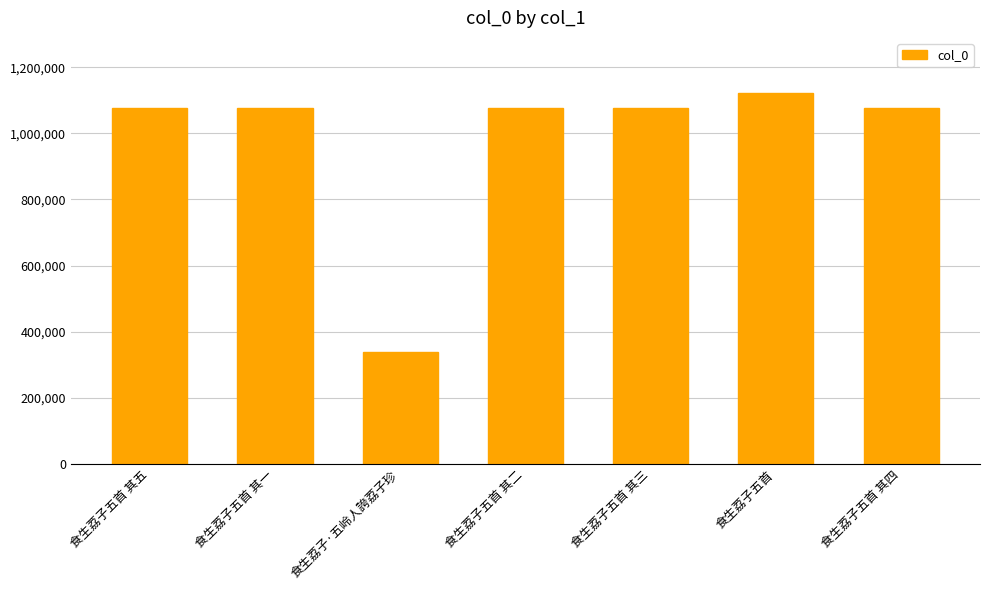

The value at 食生荔子·五岭人誇荔子珍 is 336879. True or false?

True